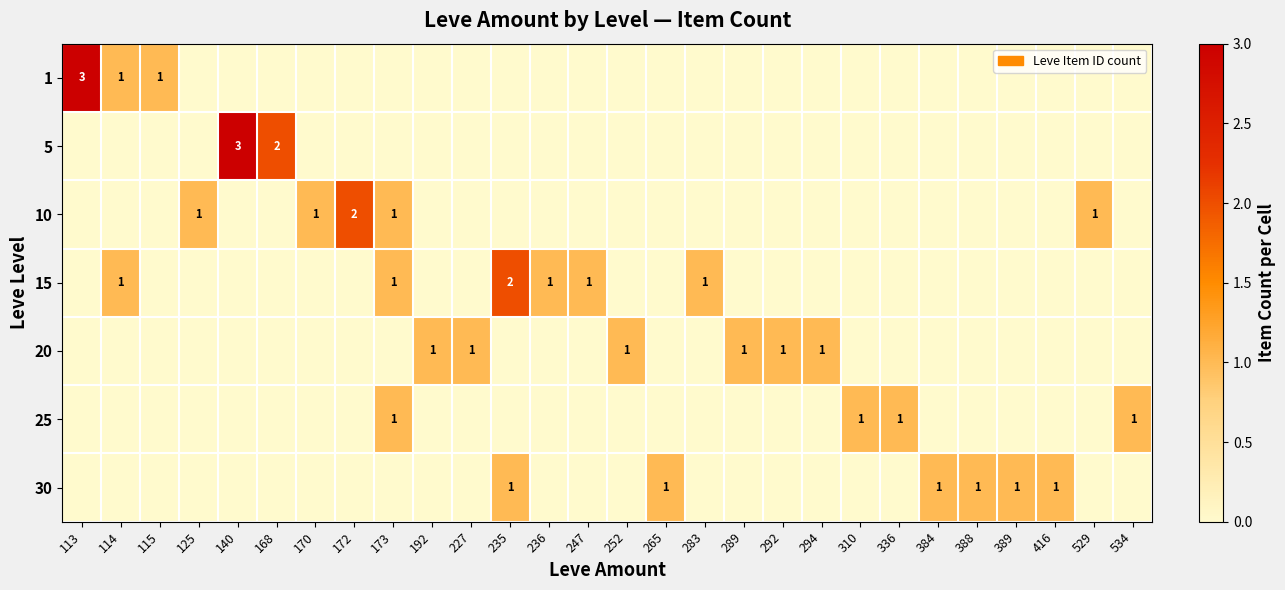

How many 30 values are between 0 and 1?

28